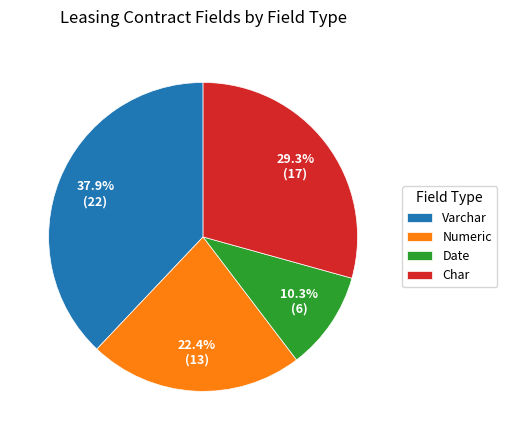

Rank the categories by value from lowest to highest.

Date, Numeric, Char, Varchar